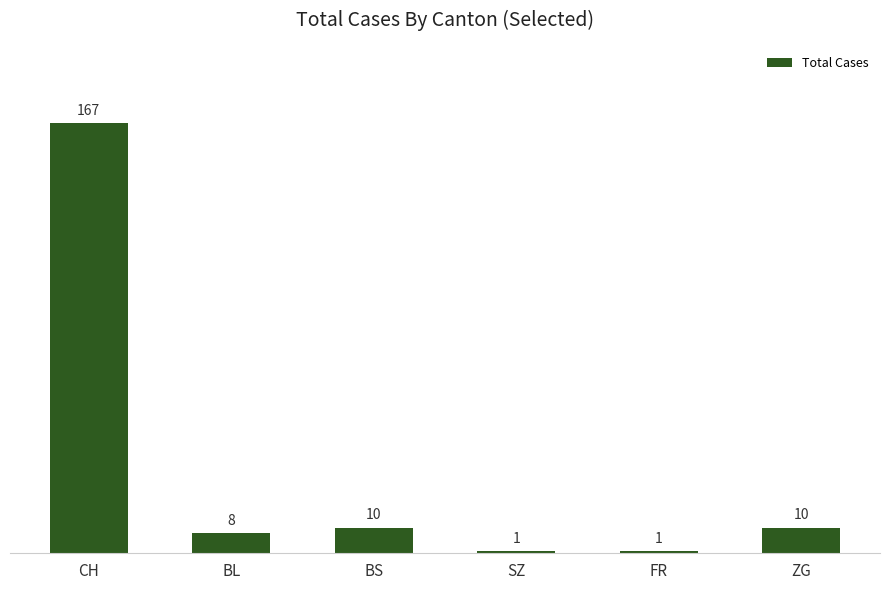

How many data points does each series have?

6